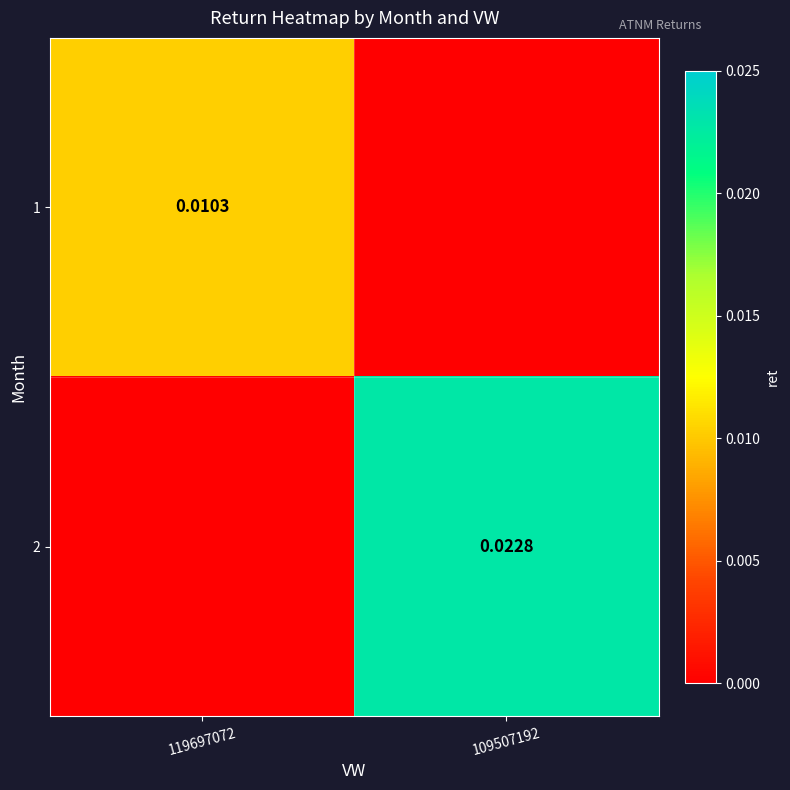

Is the value of 2 at 109507192 greater than the value of 1 at 119697072?

Yes